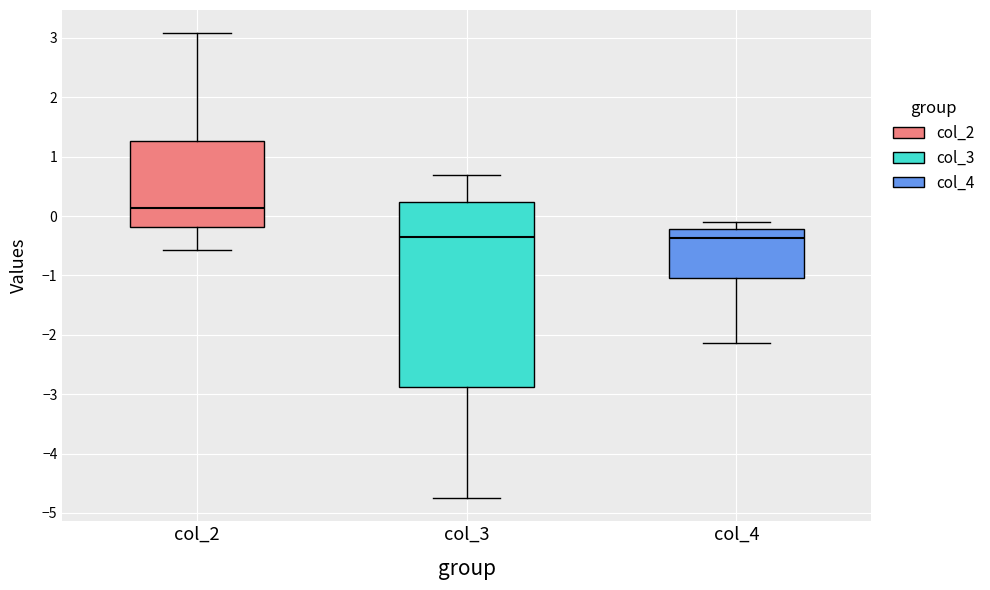

Comparing the boxes themselves (not the whiskers), which one is the tallest?

col_3